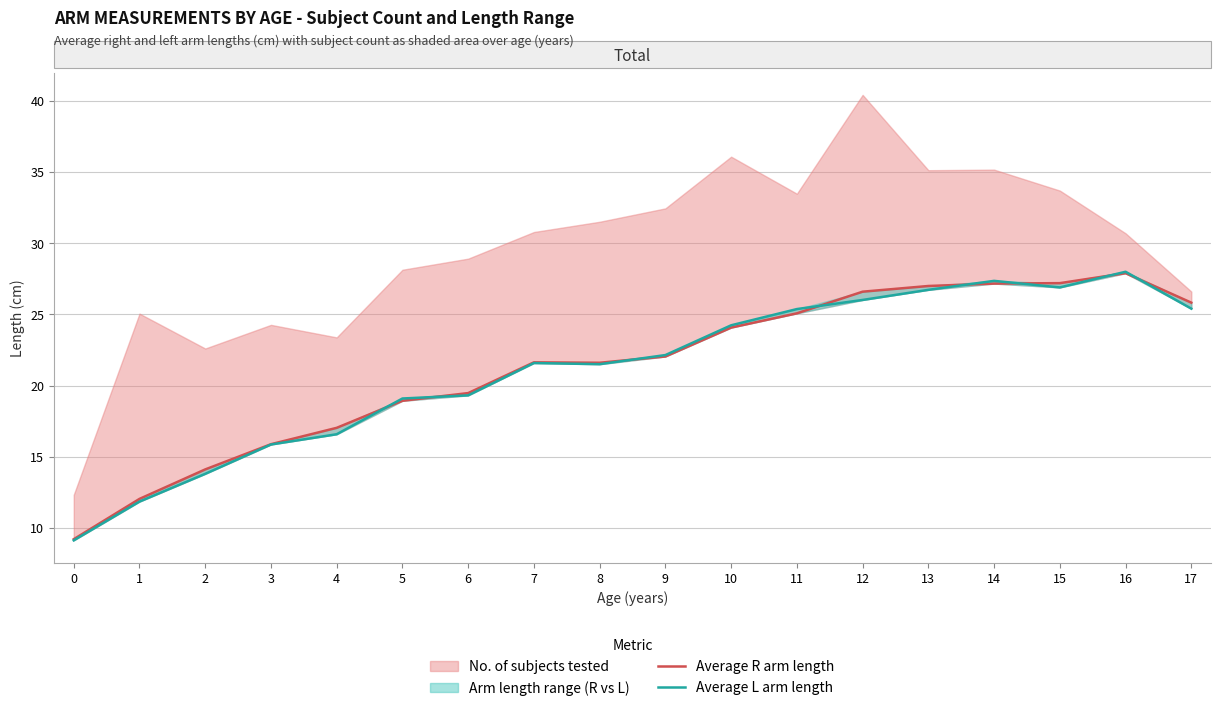

What is the sum of all Average L arm length values?

380.8